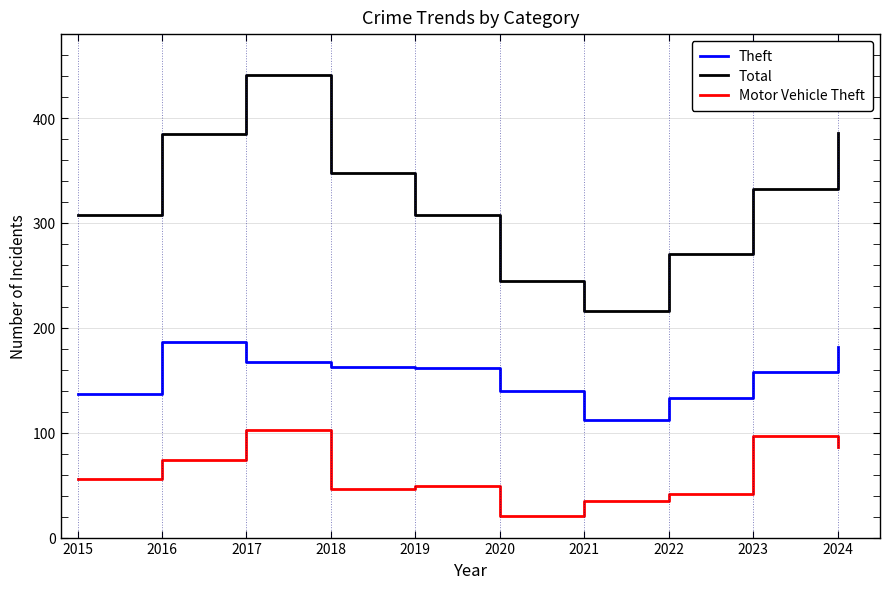

Which category has the lowest value in the Total series?

2021